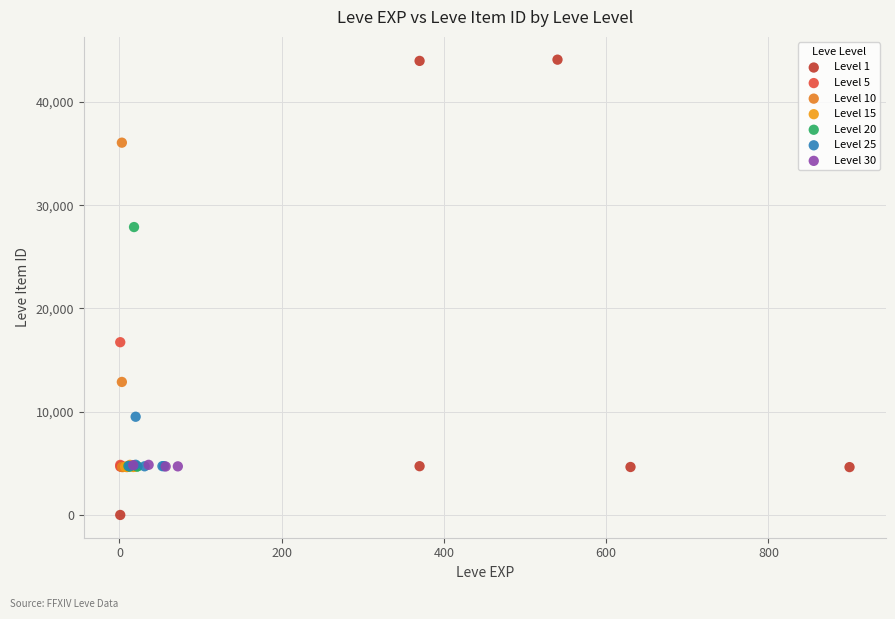

Which series reaches the maximum Y coordinate?

Level 1